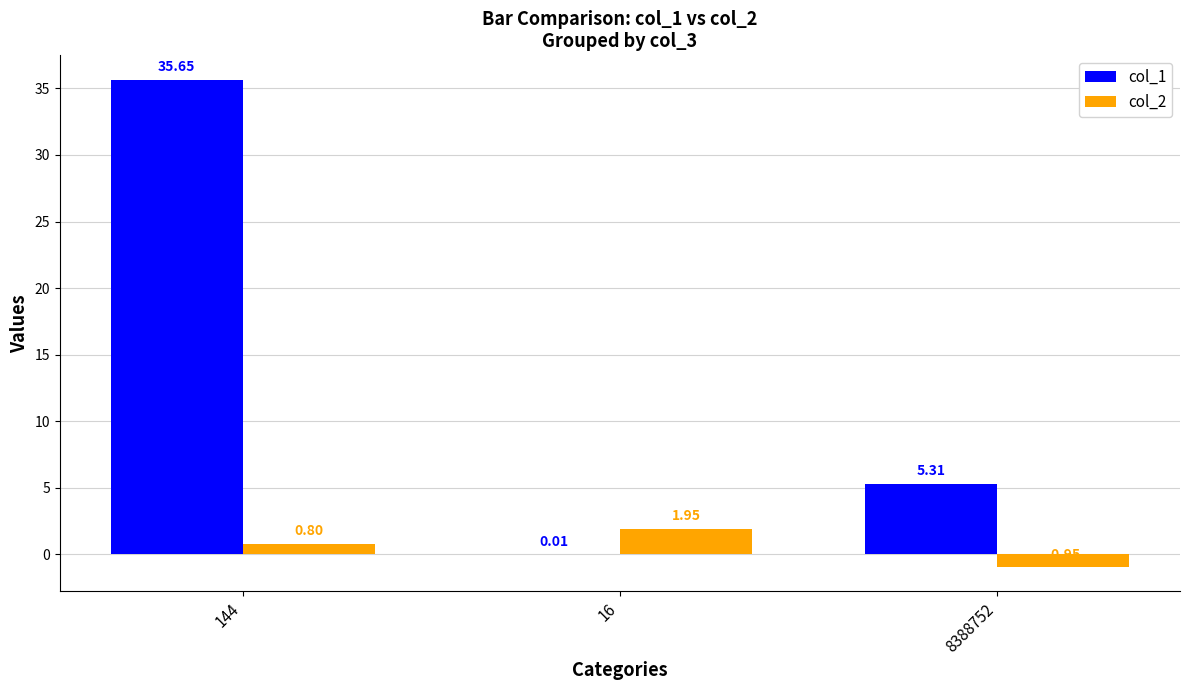

At which category is the sum across all series the highest?

144